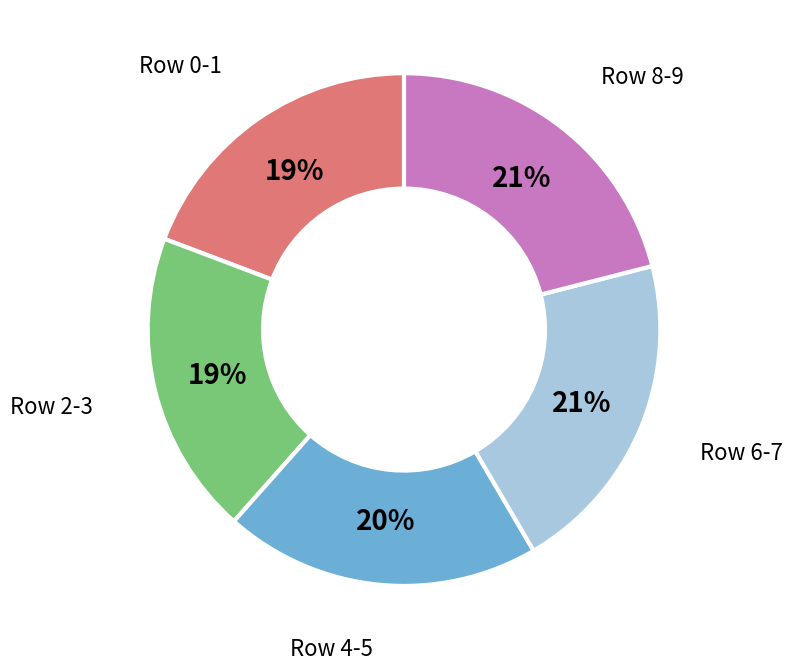

To the nearest percent, what is the difference between the largest and smallest slice percentages?

2%